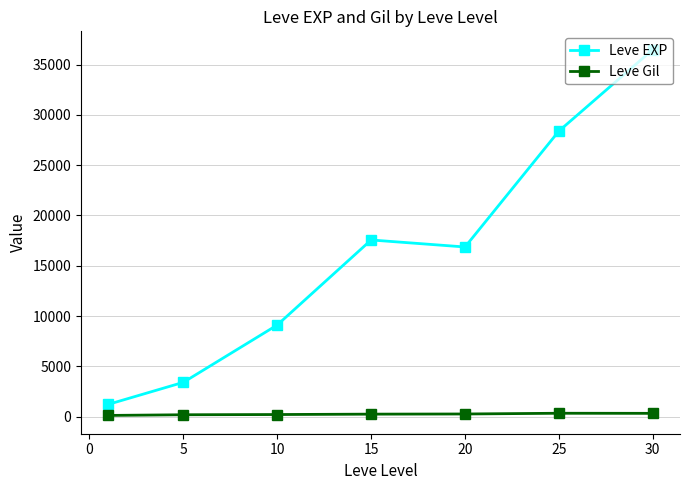

True or false: Leve EXP and Leve Gil cross at least once.

False